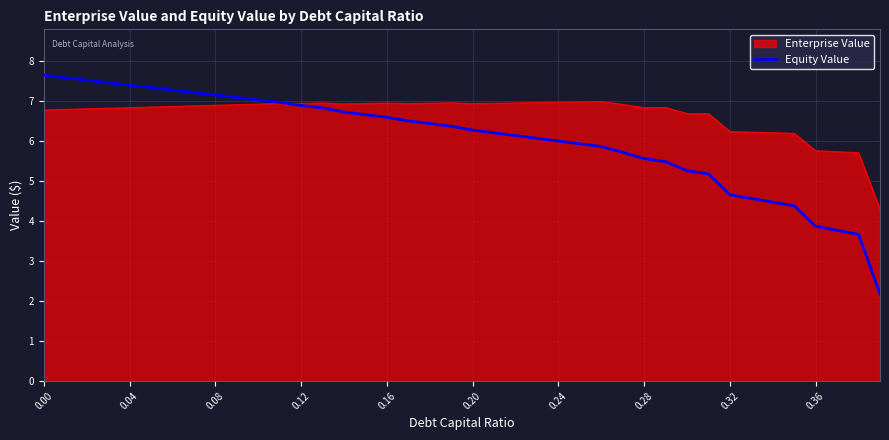

List the series in order of their overall mean, lowest first.

Equity Value, Enterprise Value